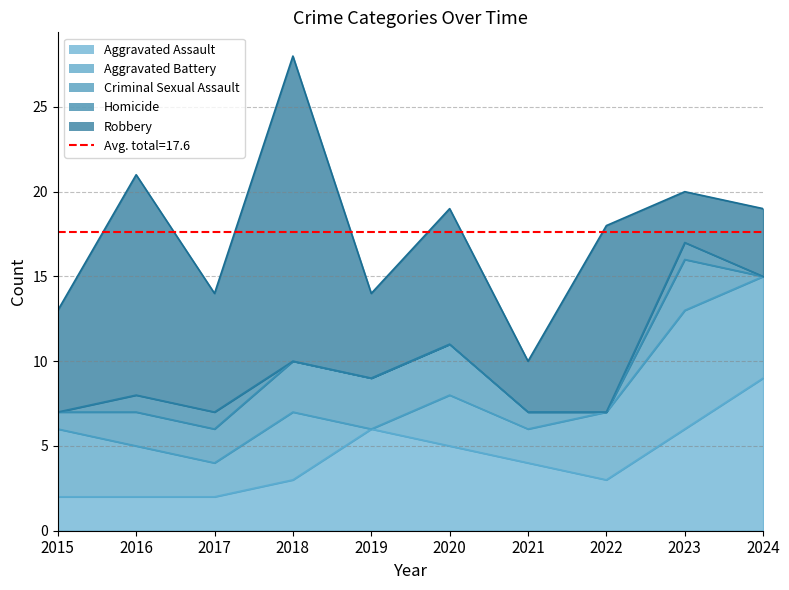

What are all the series names shown in the legend?

Aggravated Assault, Aggravated Battery, Criminal Sexual Assault, Homicide, Robbery